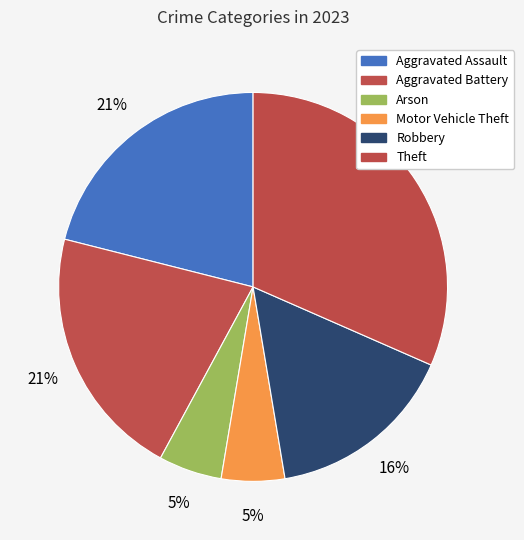

To the nearest percent, what is the average slice percentage?

17%